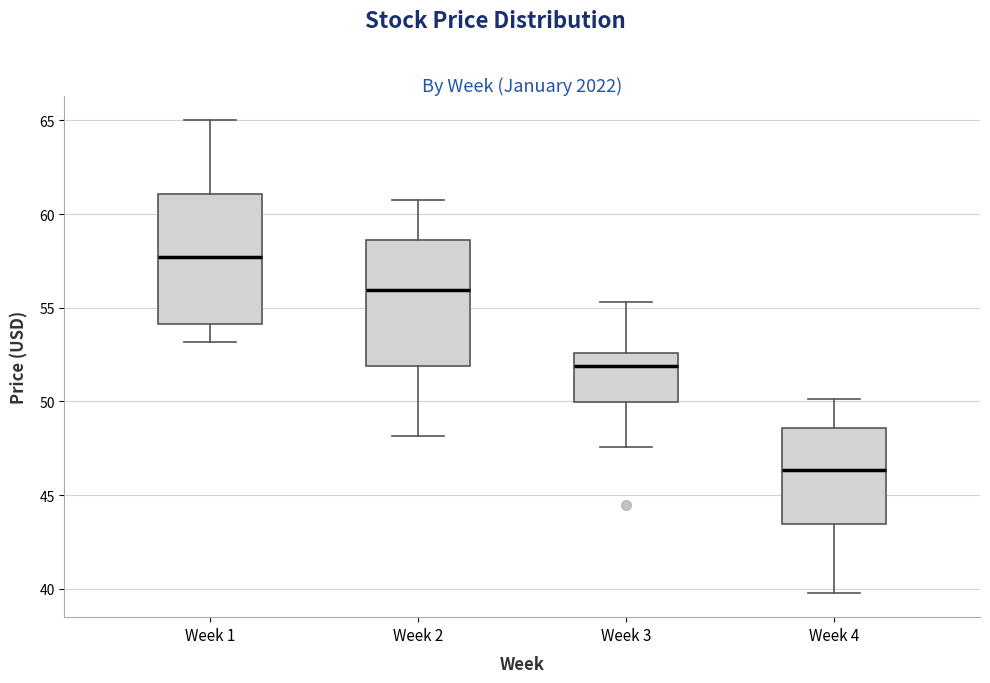

Reading left to right, read every box against the y-axis: the position of its median line, the range the box covers, and the ends of its whiskers. The values are not printed on the chart, so give them approximately, as read against the axis.

Week 1: median 57.5, box 54.0 to 61.0, whiskers 53.0 to 65.0
Week 2: median 56.0, box 52.0 to 58.5, whiskers 48.0 to 61.0
Week 3: median 52.0, box 50.0 to 52.5, whiskers 47.5 to 55.5
Week 4: median 46.5, box 43.5 to 48.5, whiskers 40.0 to 50.0